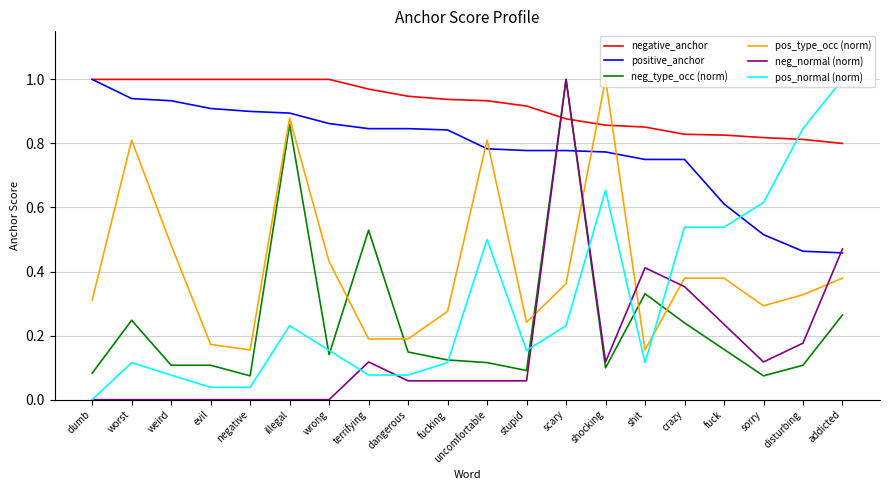

The neg_normal (norm) series shows 0.0 at negative. True or false?

True